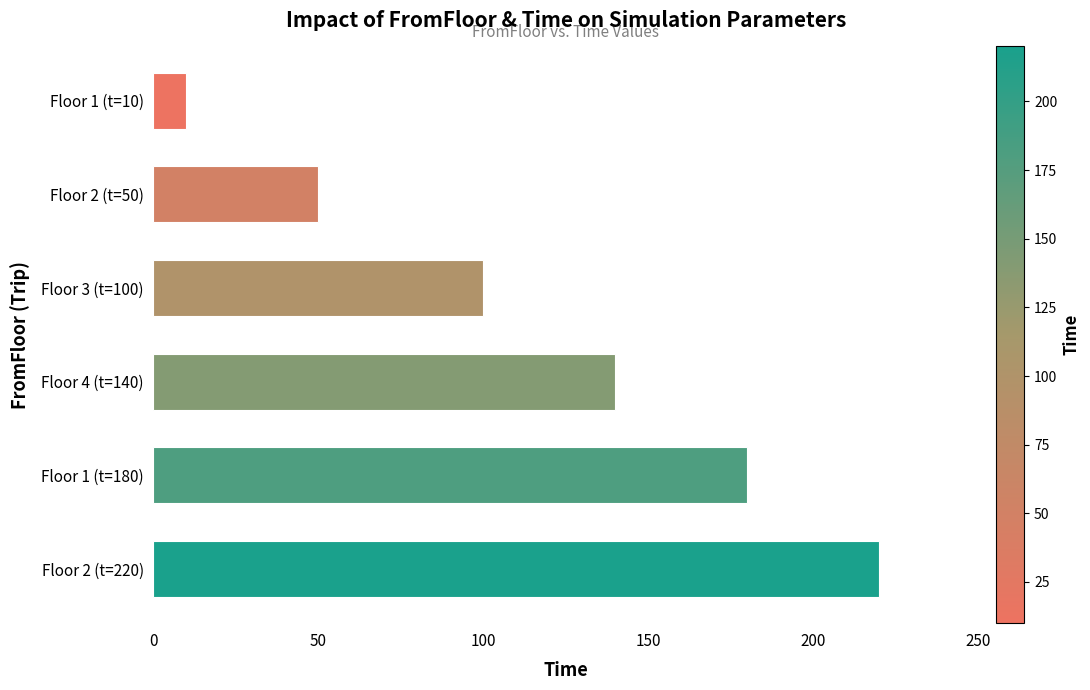

How many data points are less than 140?

3